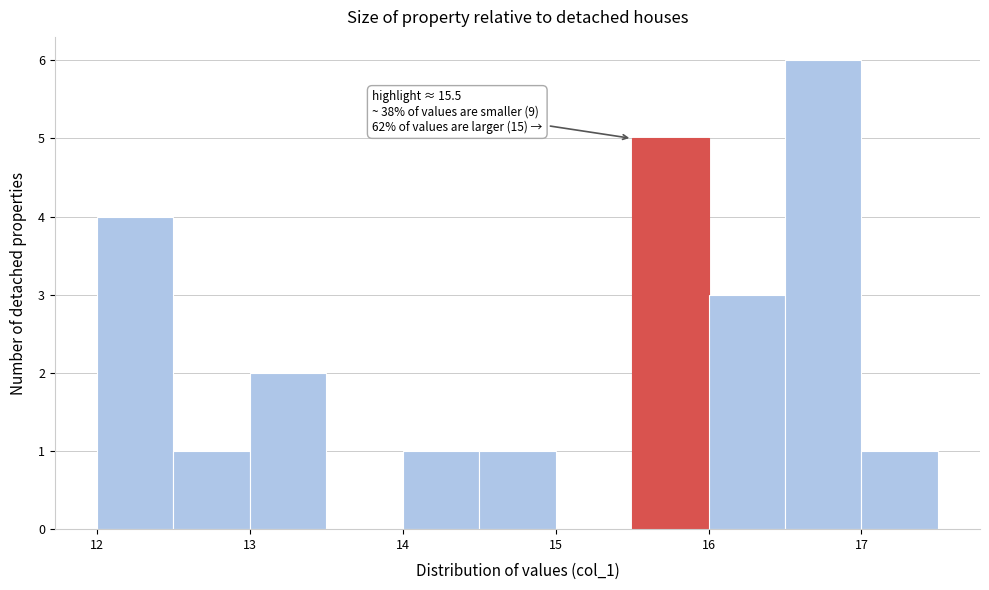

Over which range of the x-axis is the bar tallest?

16.5 to 17.0